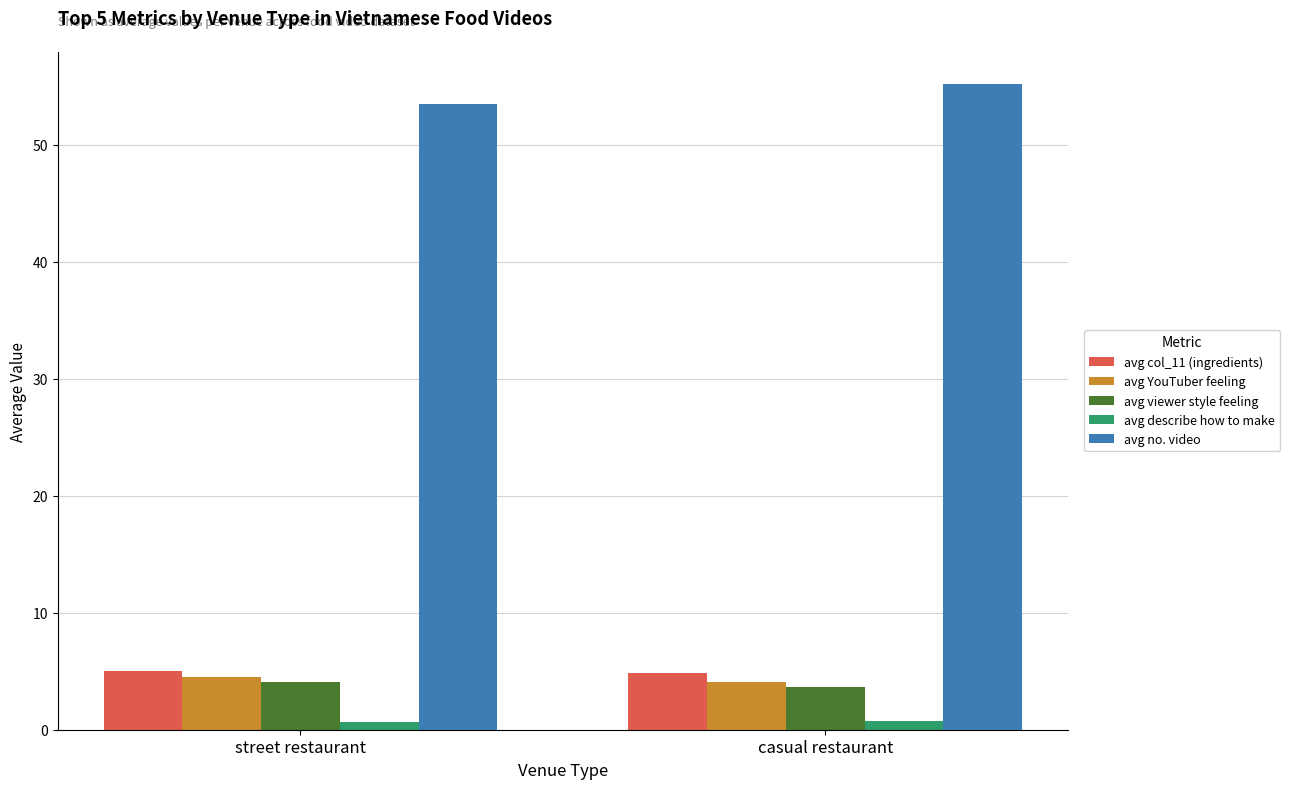

Is it true that avg YouTuber feeling equals 6.4 at casual restaurant?

False